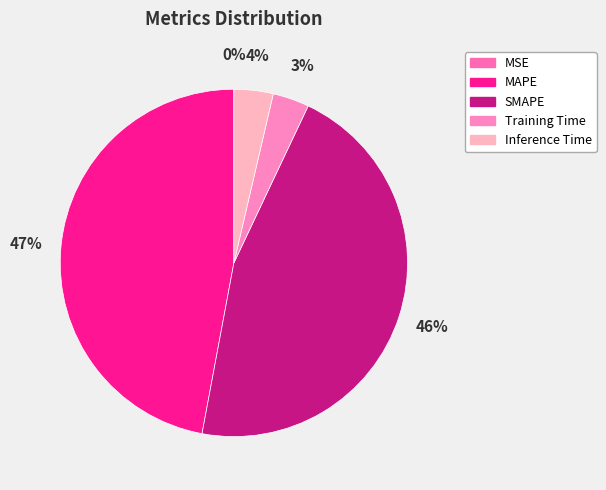

Rank the categories by value from highest to lowest.

MAPE, SMAPE, Inference Time, Training Time, MSE